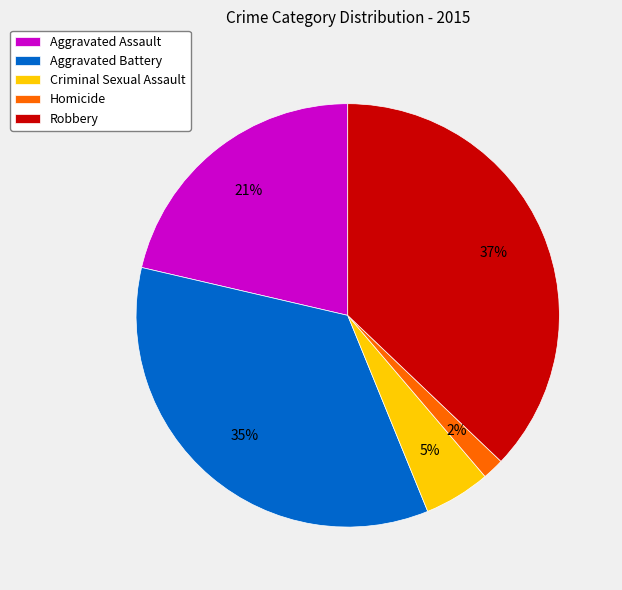

How many slices are in this pie chart?

5